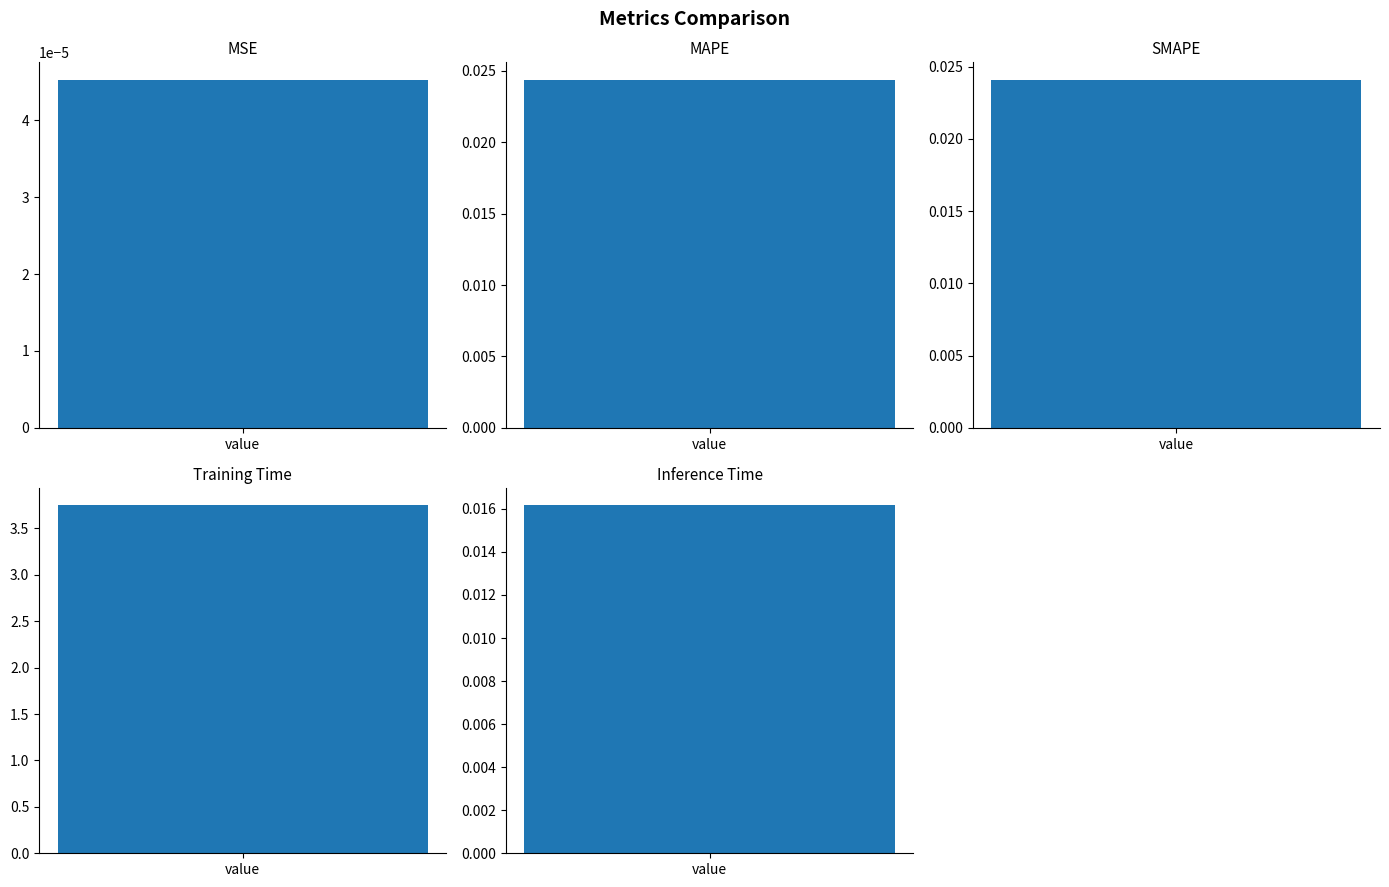

What is the difference between the maximum and minimum values?

3.7